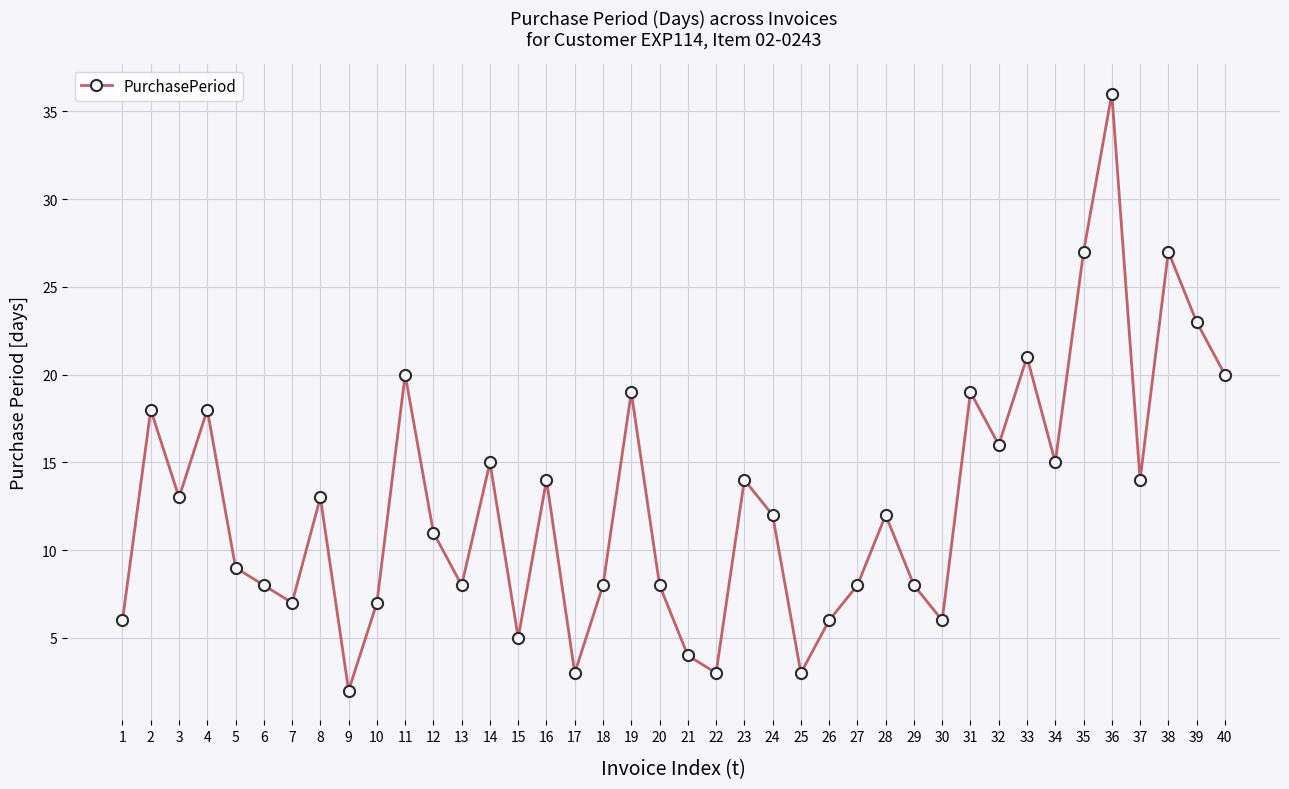

The chart shows a value of 13 at 3. True or false?

True